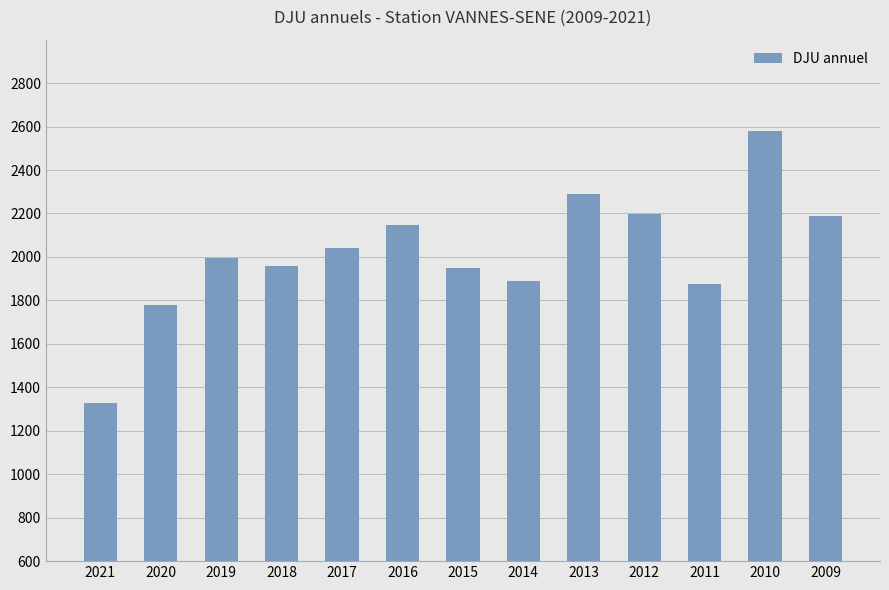

Count the number of categories in the chart.

13